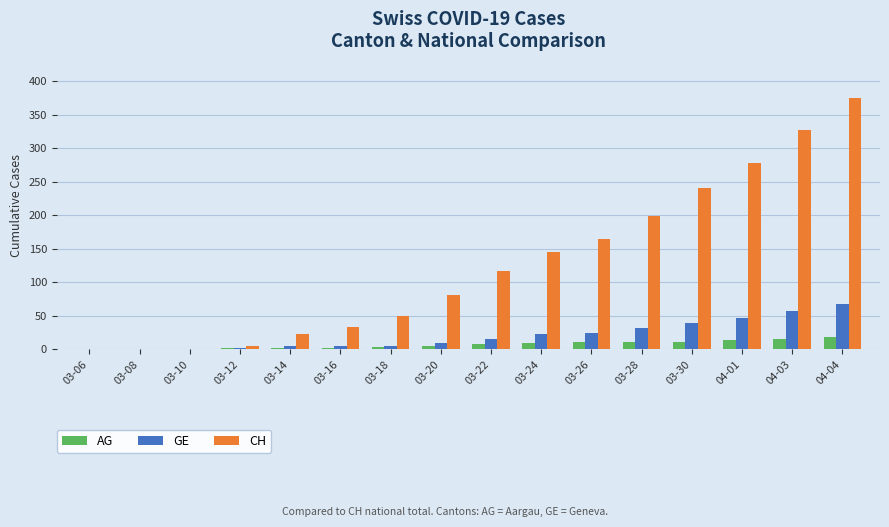

Are the bars horizontal?

No